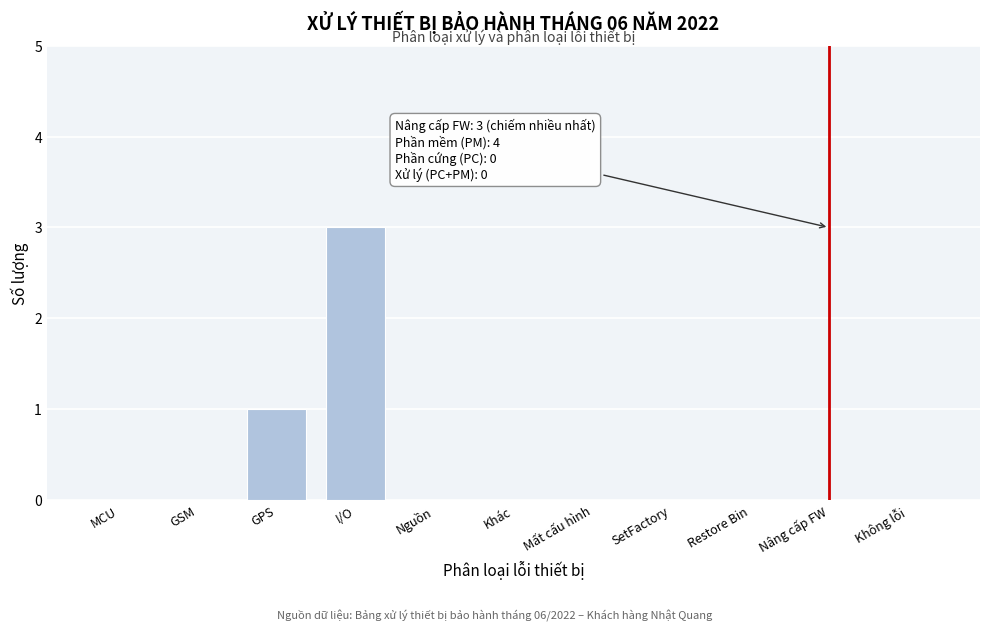

Reading left to right, what are all the values shown in this chart?

MCU=0	GSM=0	GPS=1	I/O=3	Nguồn=0	Khác=0	Mất cấu hình=0	SetFactory=0	Restore Bin=0	Nâng cấp FW=0	Không lỗi=0